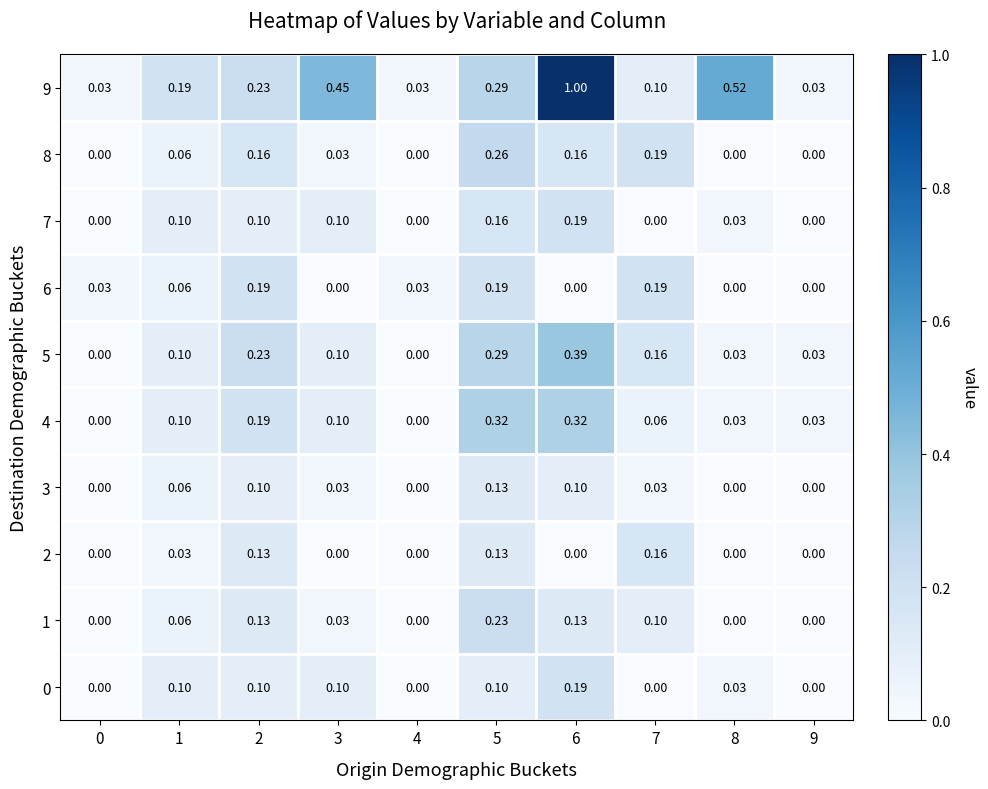

Is the value of 4 at 4 greater than the value of 9 at 7?

No